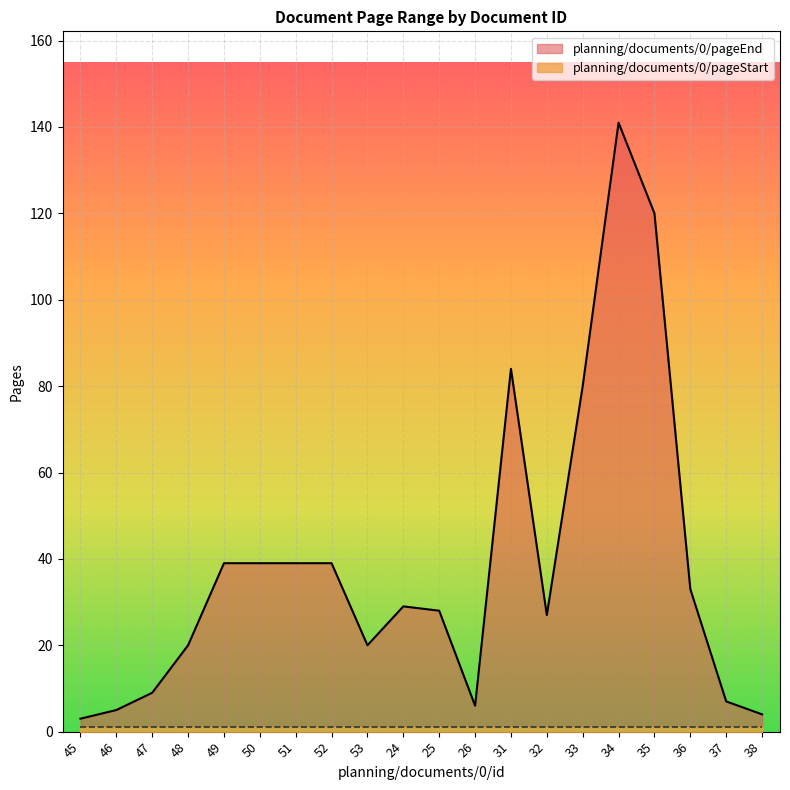

What is the change in value from 25 to 31?

+56